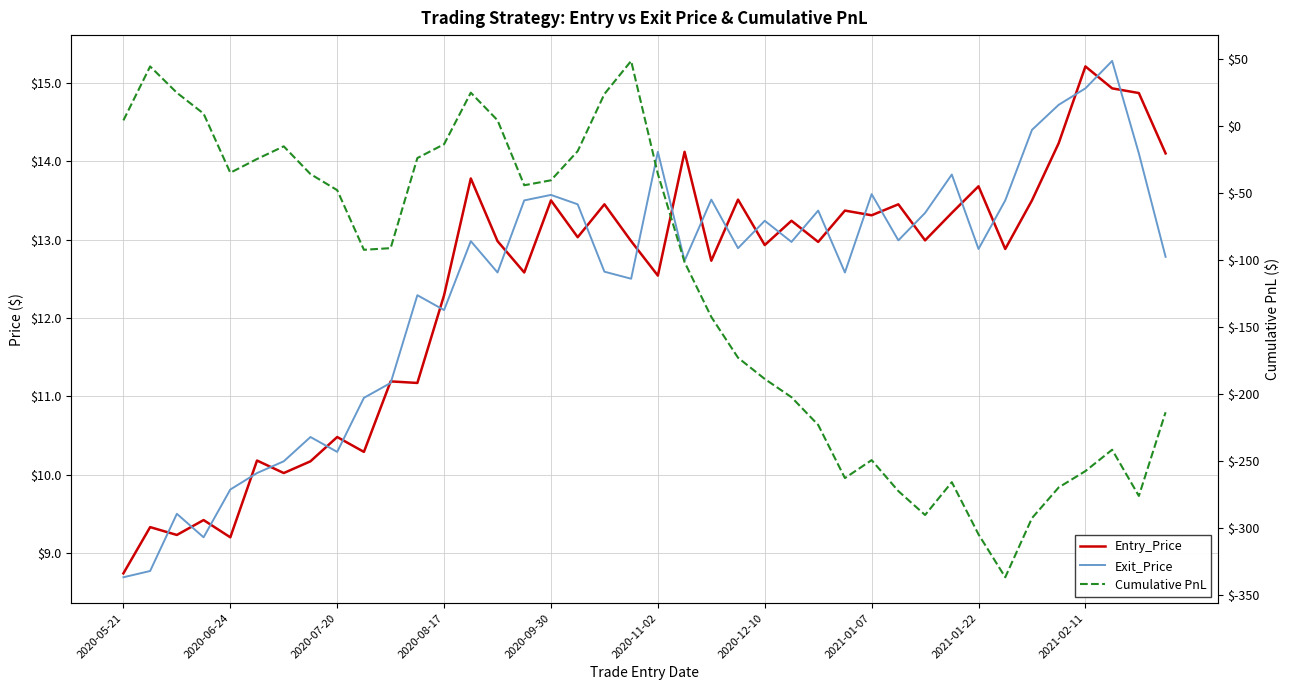

What position from the right is 29?

11